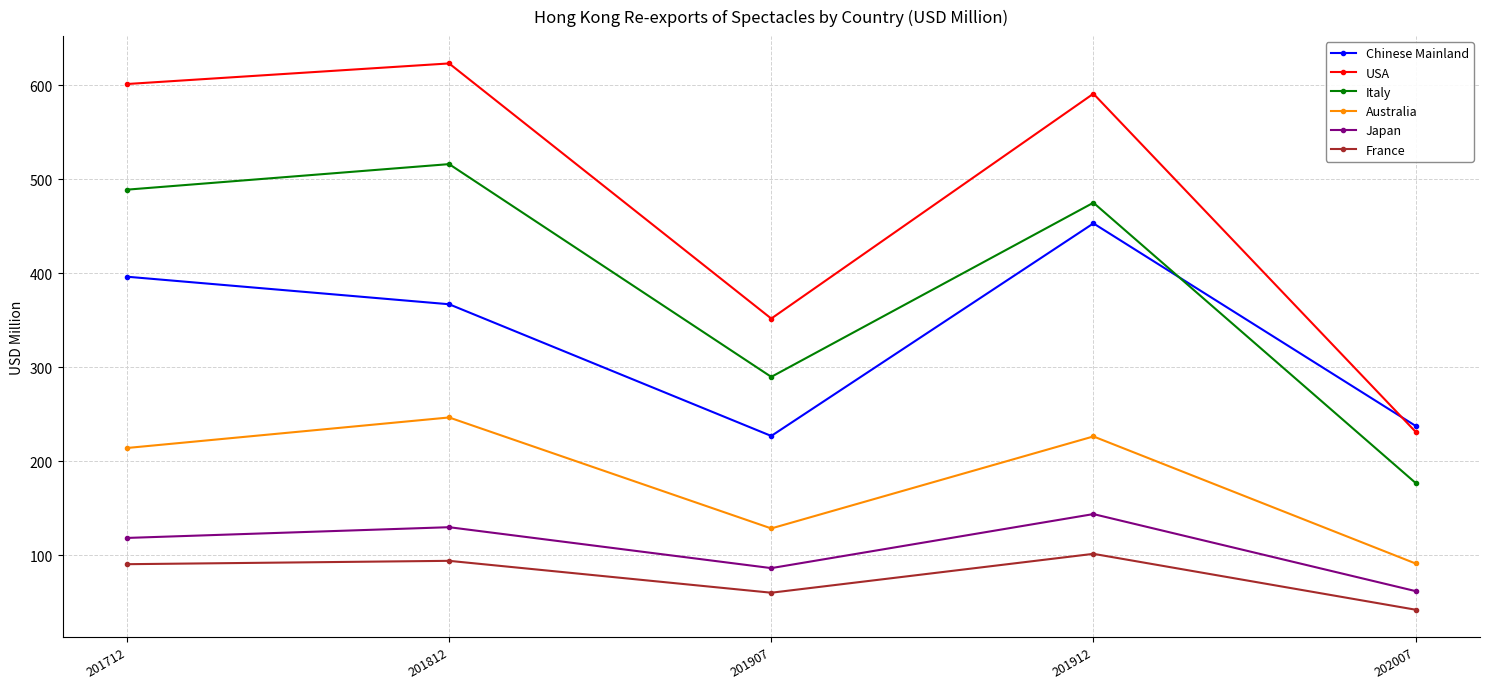

At which label does Japan reach its minimum?

202007